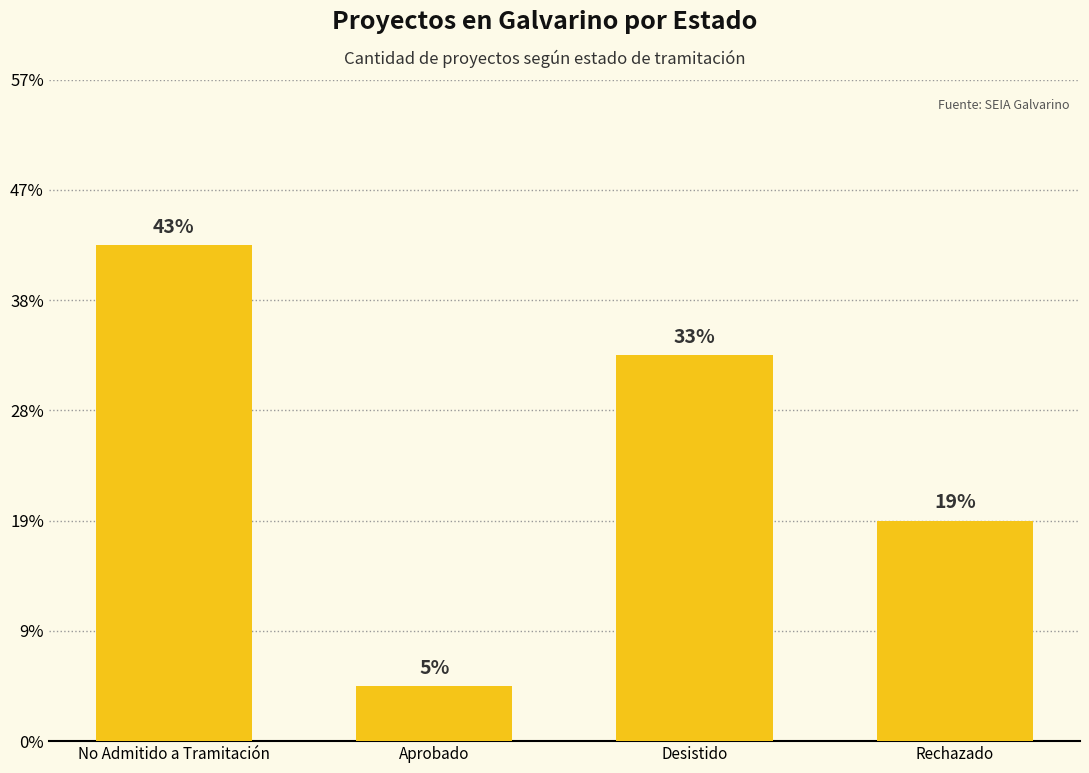

List the labels in order of value, smallest first.

Aprobado, Rechazado, Desistido, No Admitido a Tramitación